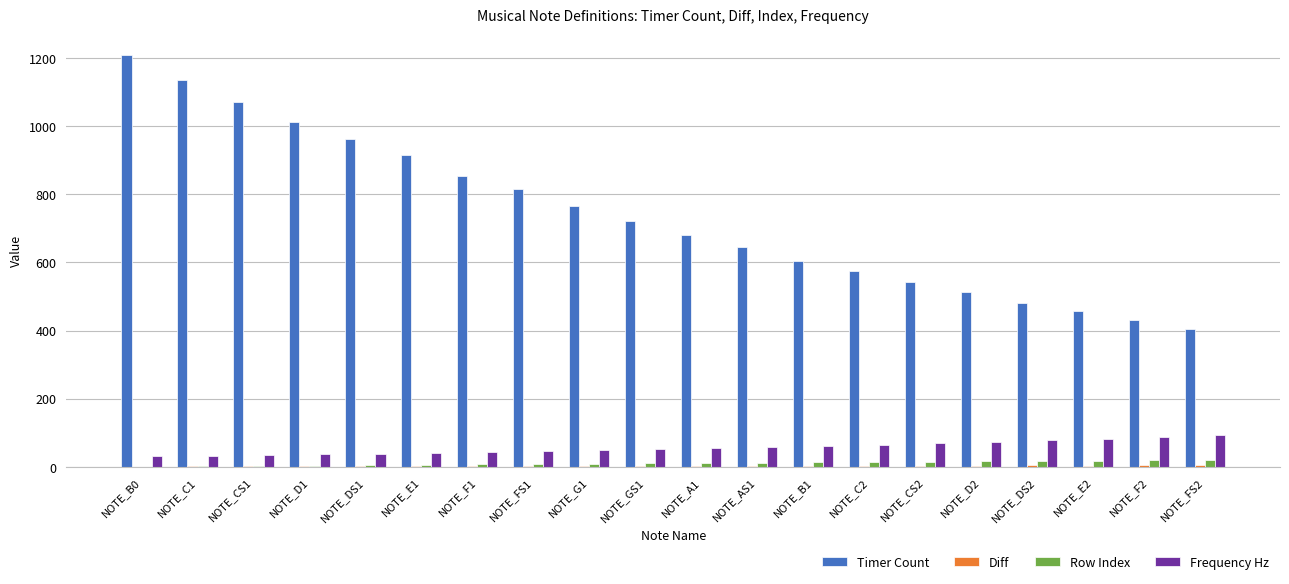

Which series has the largest total across all categories?

Timer Count